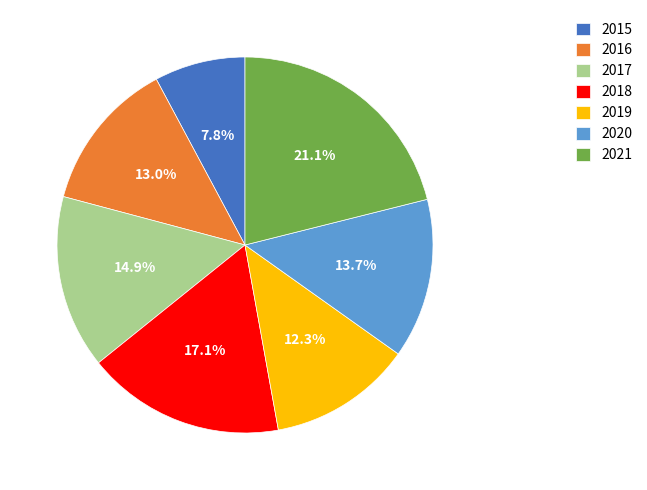

Which category has the biggest portion of the pie?

2021